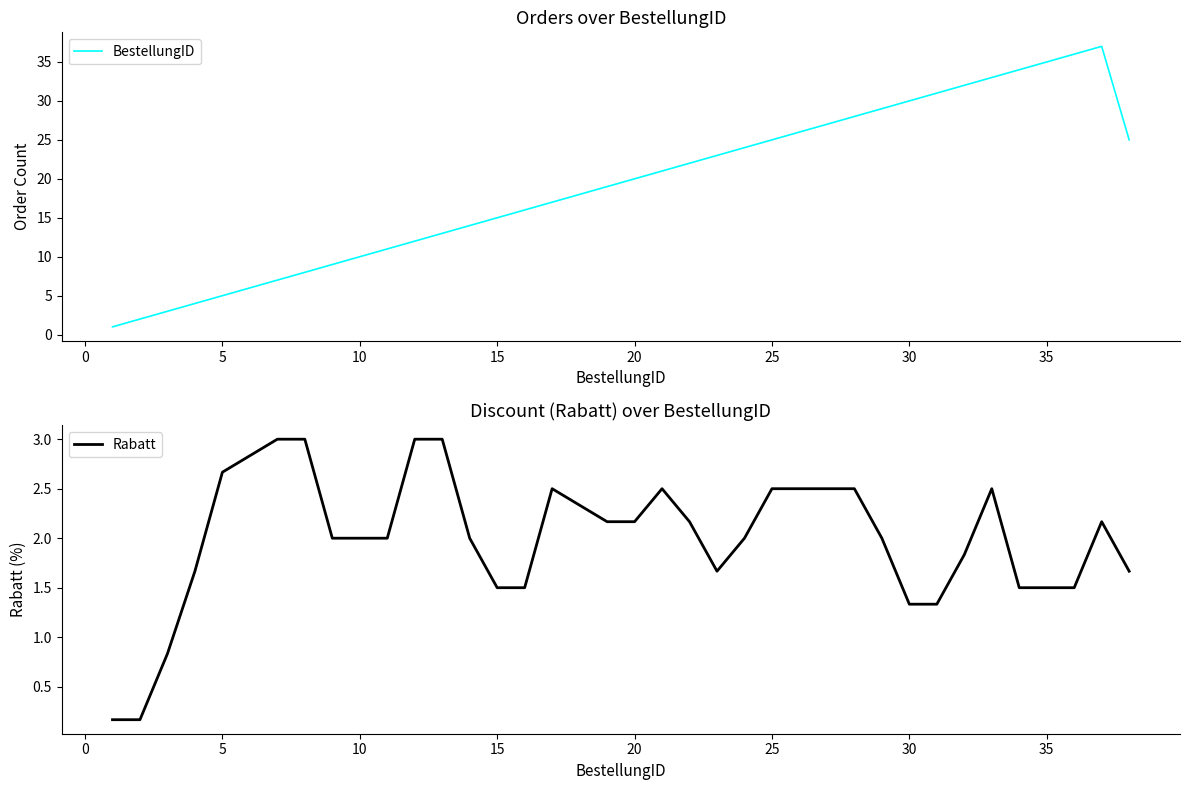

Count the number of data series in this chart.

2